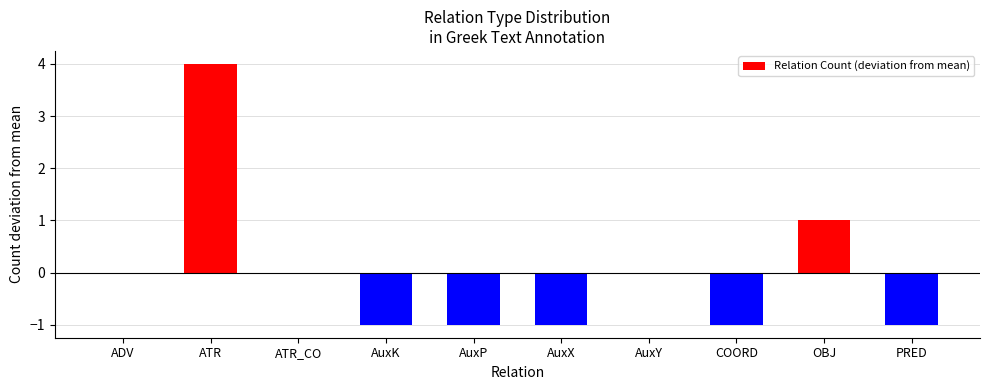

What is the change in value from AuxP to AuxY?

+1